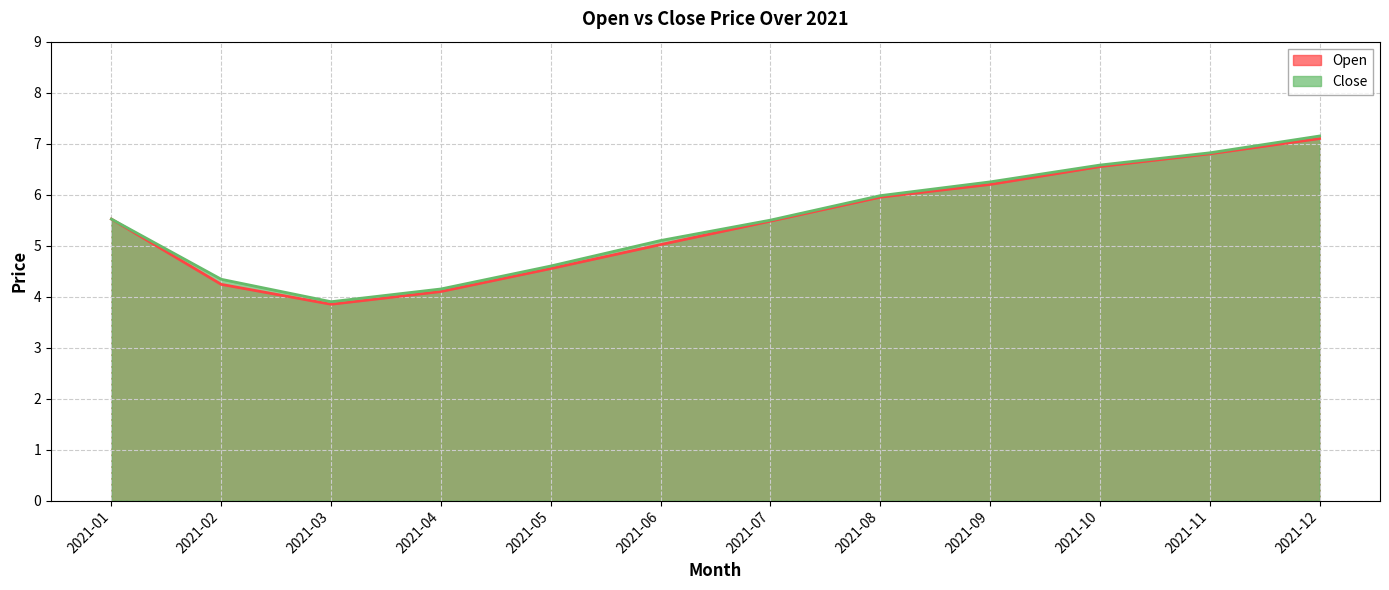

At which label is Close closest to 5?

2021-06